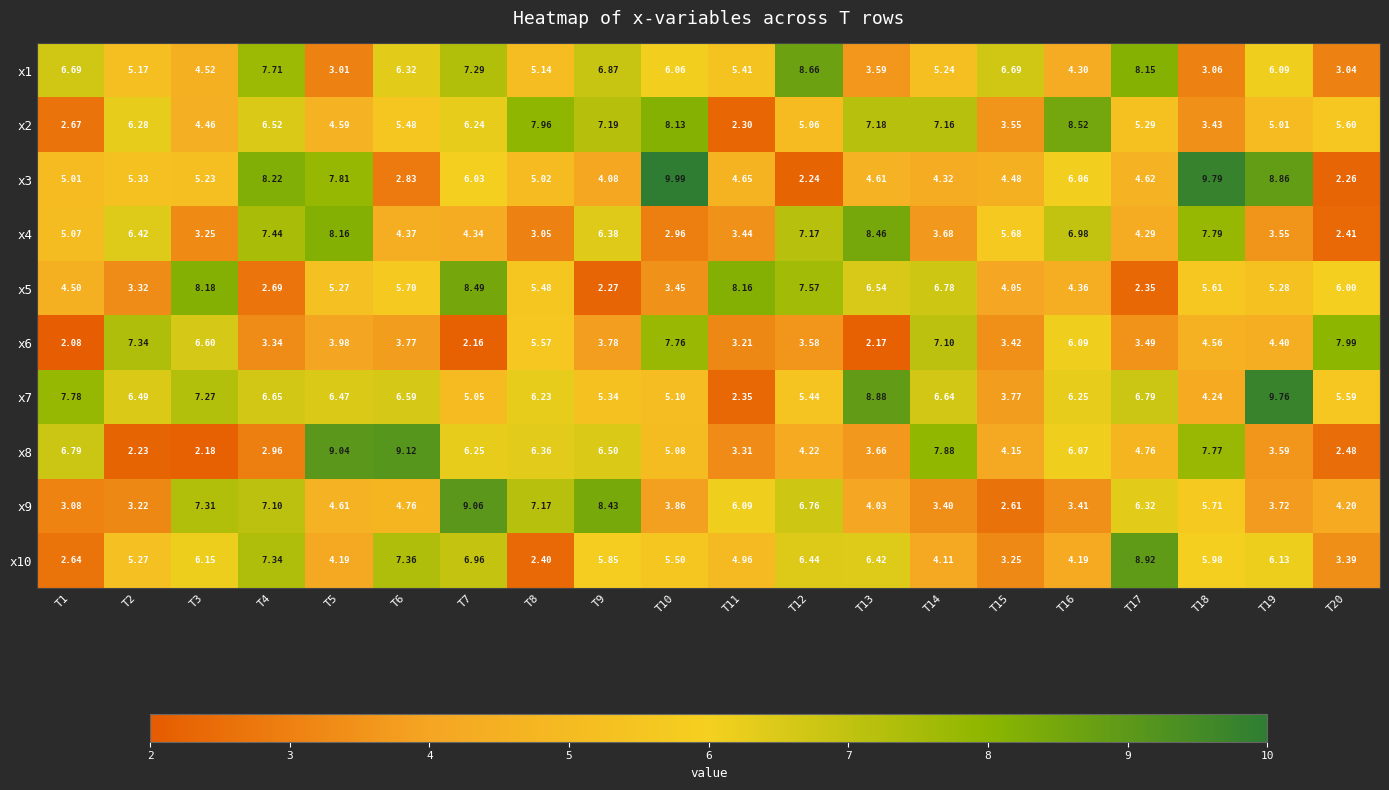

At T8, list the series in order from smallest to largest.

x10, x4, x3, x1, x5, x6, x7, x8, x9, x2